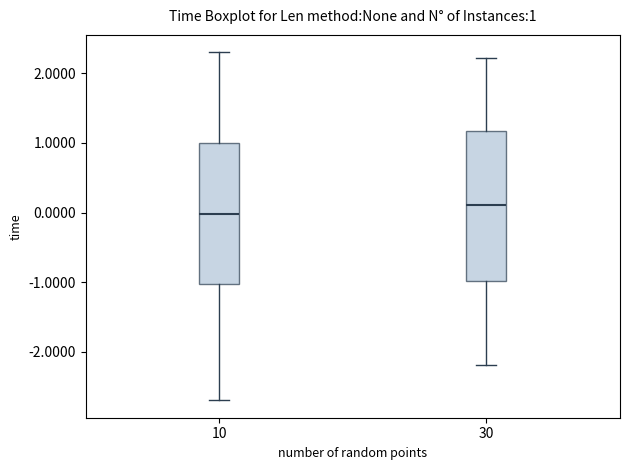

Which box has the highest median line?

30